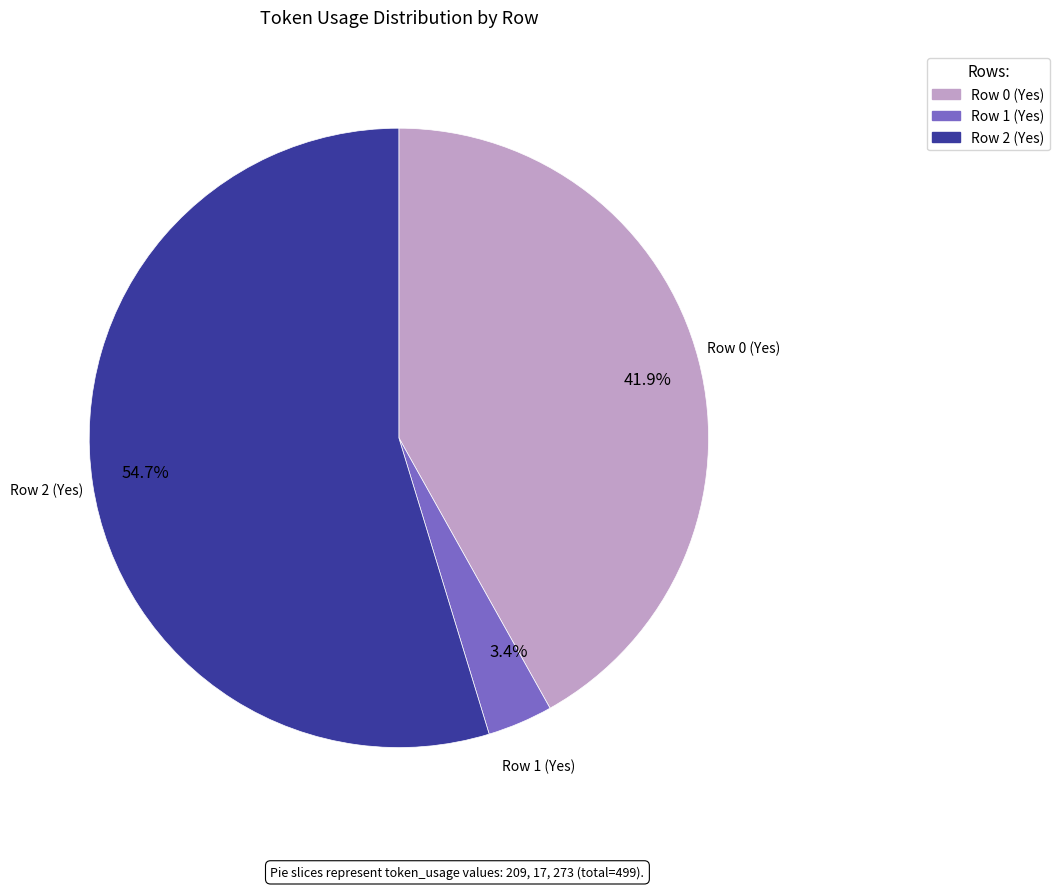

Is 54.7% the majority of the pie?

Yes